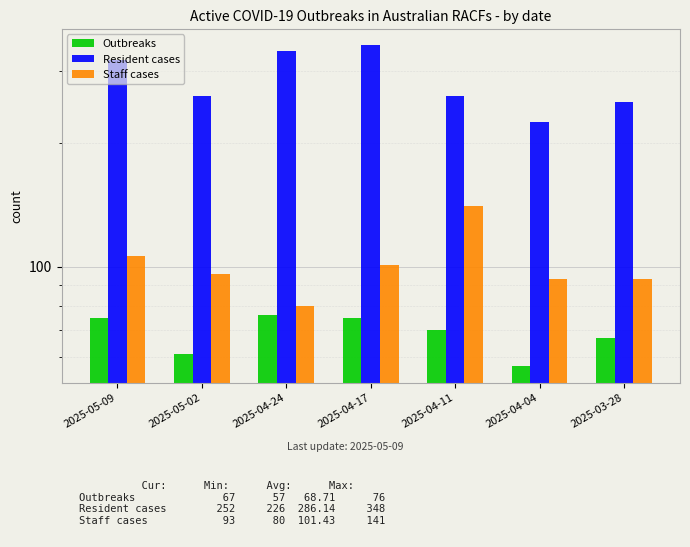

What is the label of the 4th bar from the left?

2025-04-17